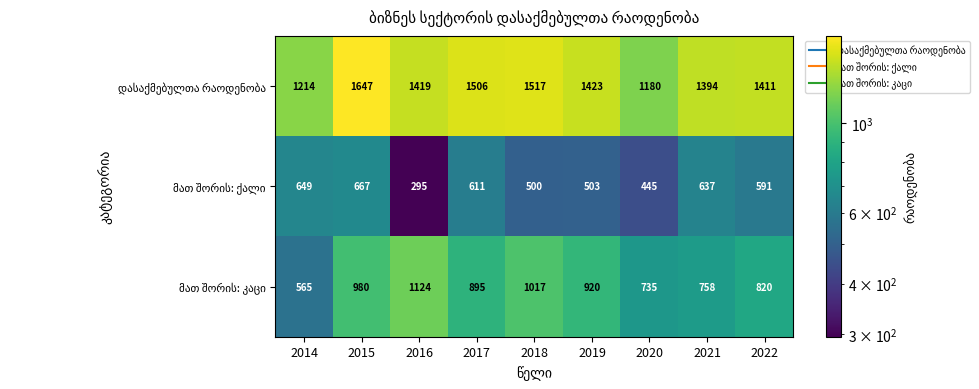

What is the spread (max minus min) of values at 2019?

920